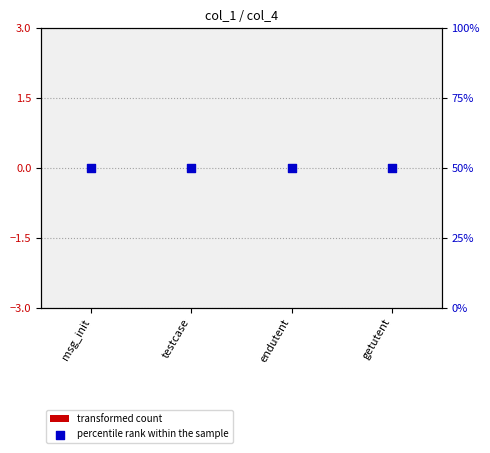

Which series contains the lowest Y value?

transformed count